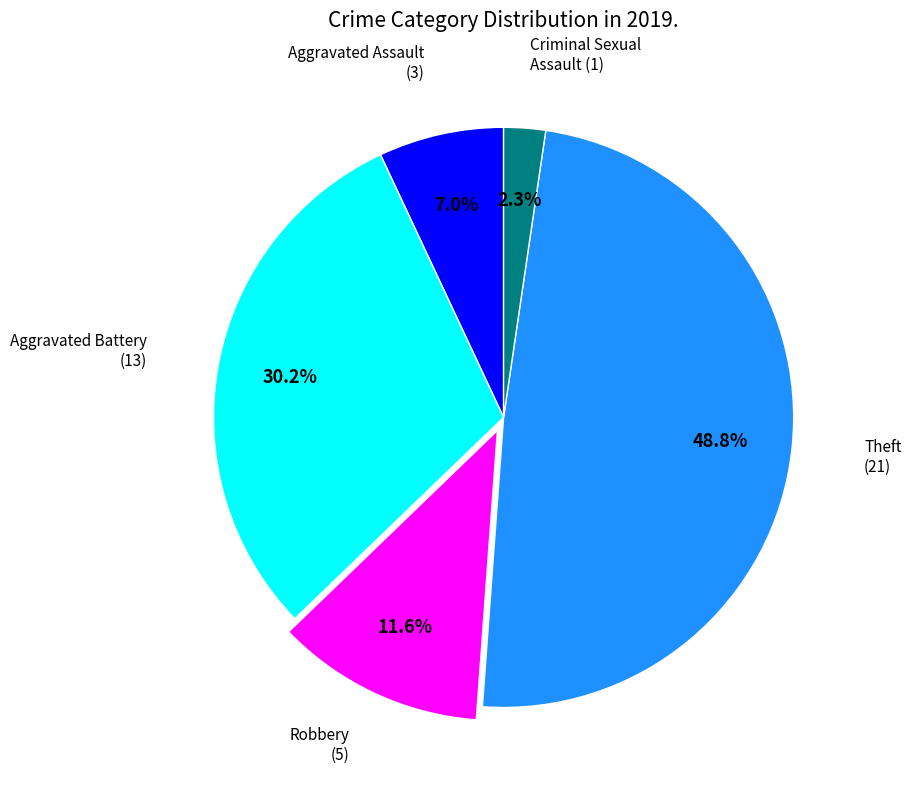

To the nearest percent, what percentage of the pie is Aggravated Assault?

7%